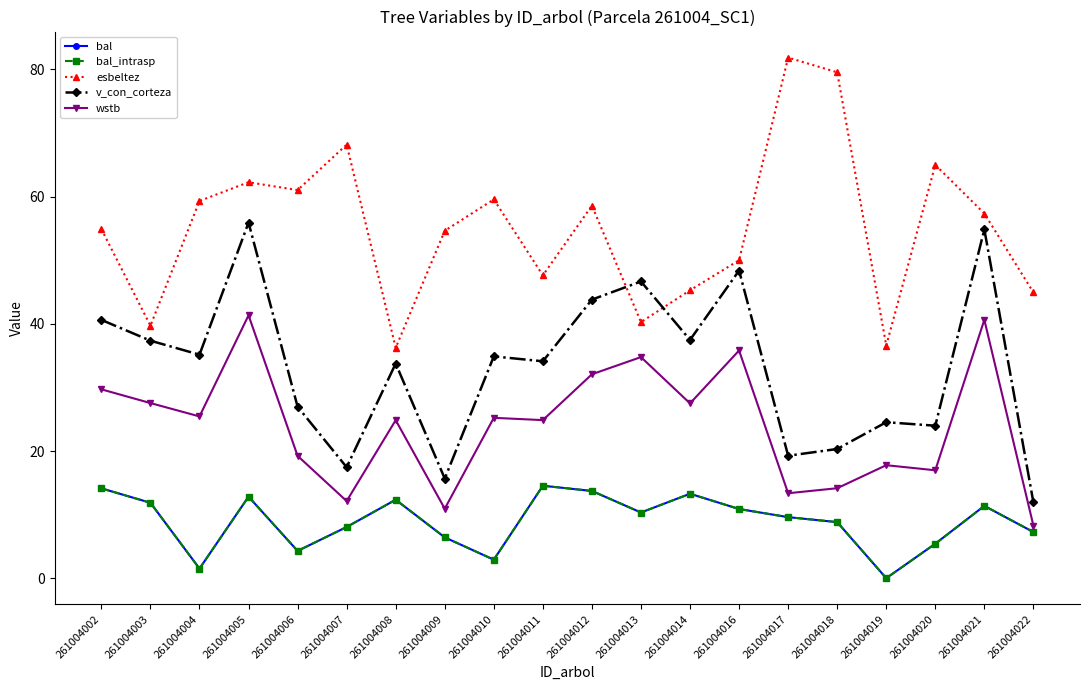

Does the chart have visible grid lines?

No